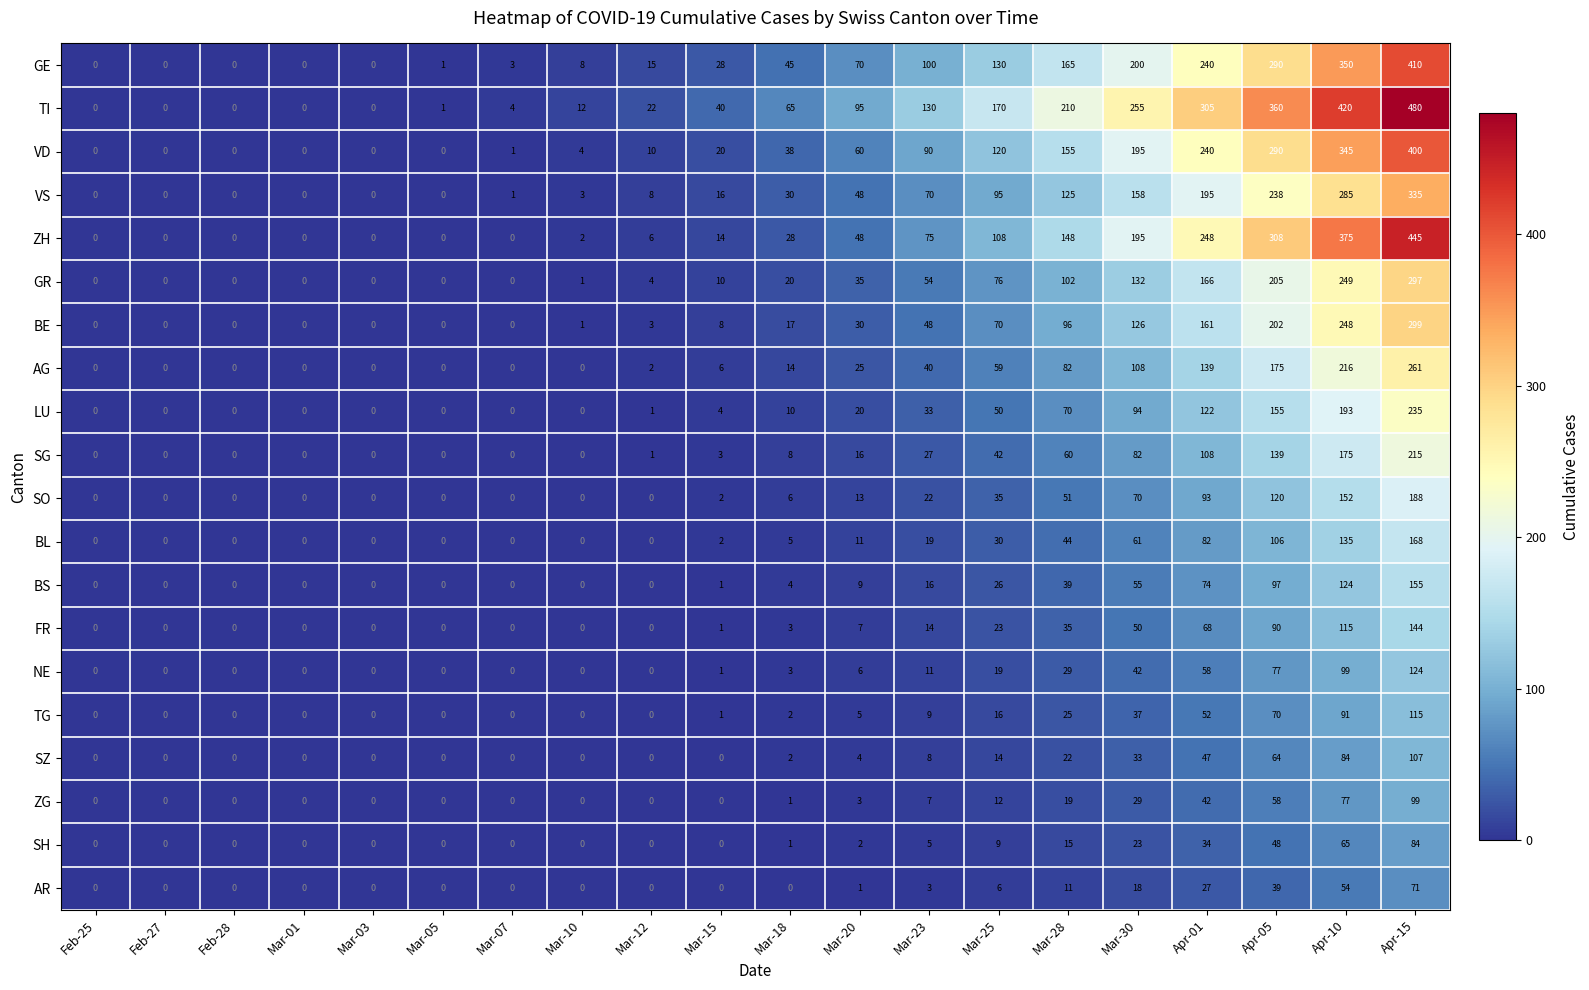

Is it true that BS equals -71 at Mar-01?

False